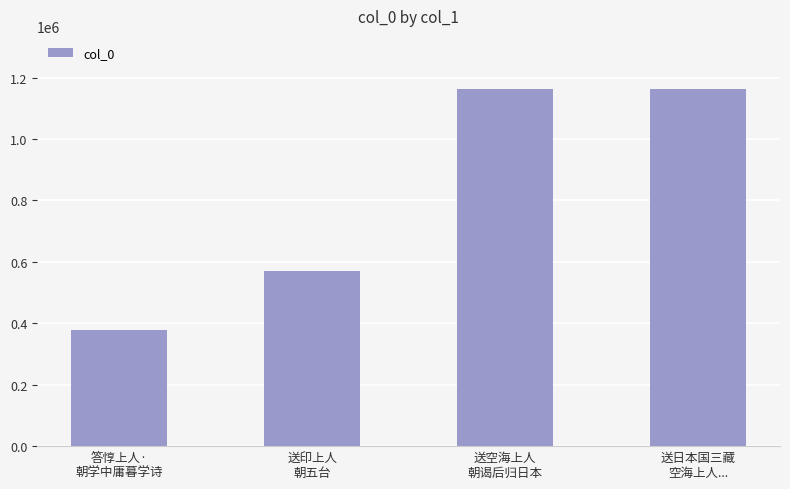

What is the value of the 2nd bar from the left?

569033